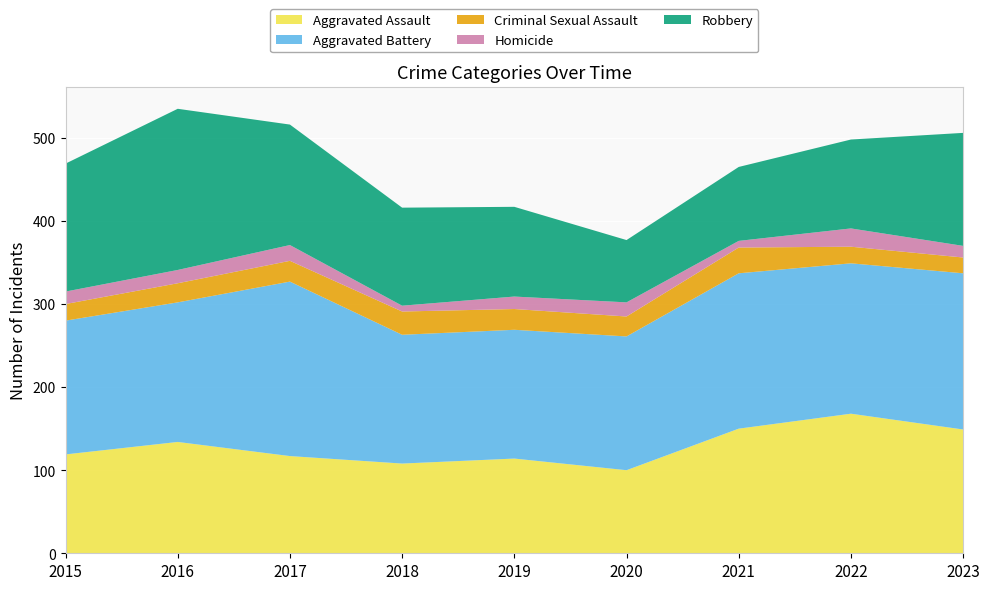

Reading right to left, what are all the values shown in this chart?

Aggravated Assault: 2023=149	2022=168	2021=150	2020=100	2019=114	2018=108	2017=117	2016=134	2015=119
Aggravated Battery: 2023=188	2022=181	2021=187	2020=161	2019=155	2018=155	2017=210	2016=168	2015=161
Criminal Sexual Assault: 2023=19	2022=20	2021=31	2020=24	2019=25	2018=28	2017=25	2016=23	2015=20
Homicide: 2023=14	2022=22	2021=8	2020=17	2019=15	2018=7	2017=19	2016=16	2015=15
Robbery: 2023=136	2022=107	2021=89	2020=75	2019=108	2018=118	2017=145	2016=194	2015=154